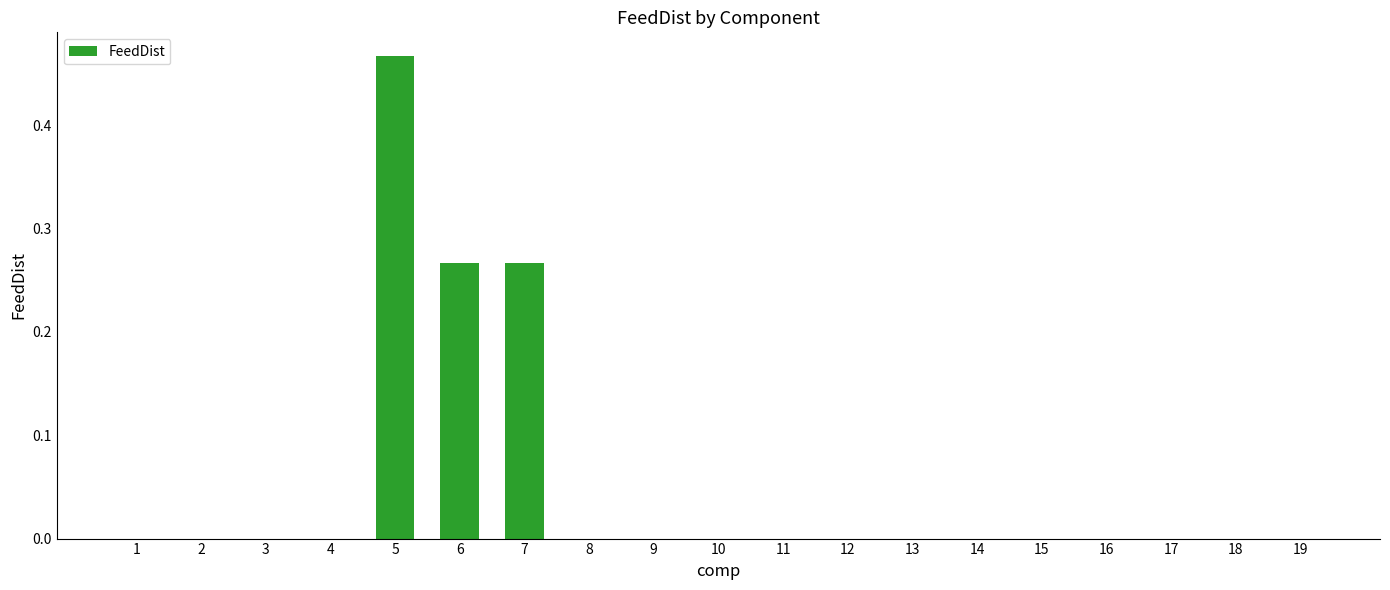

What is the change in value from 6 to 14?

-0.3